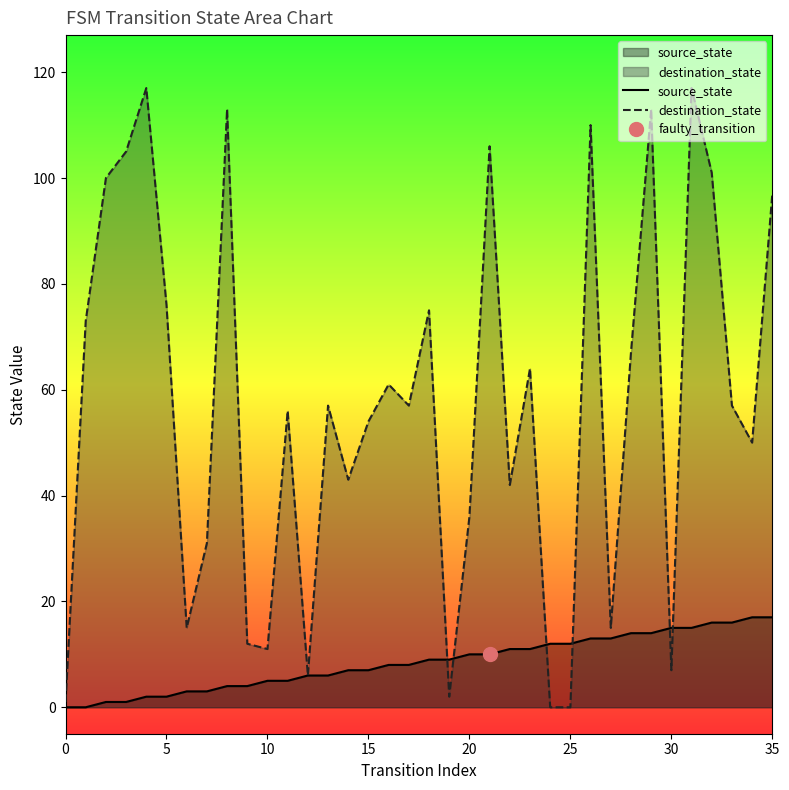

What is the total value across all series at 22?

53